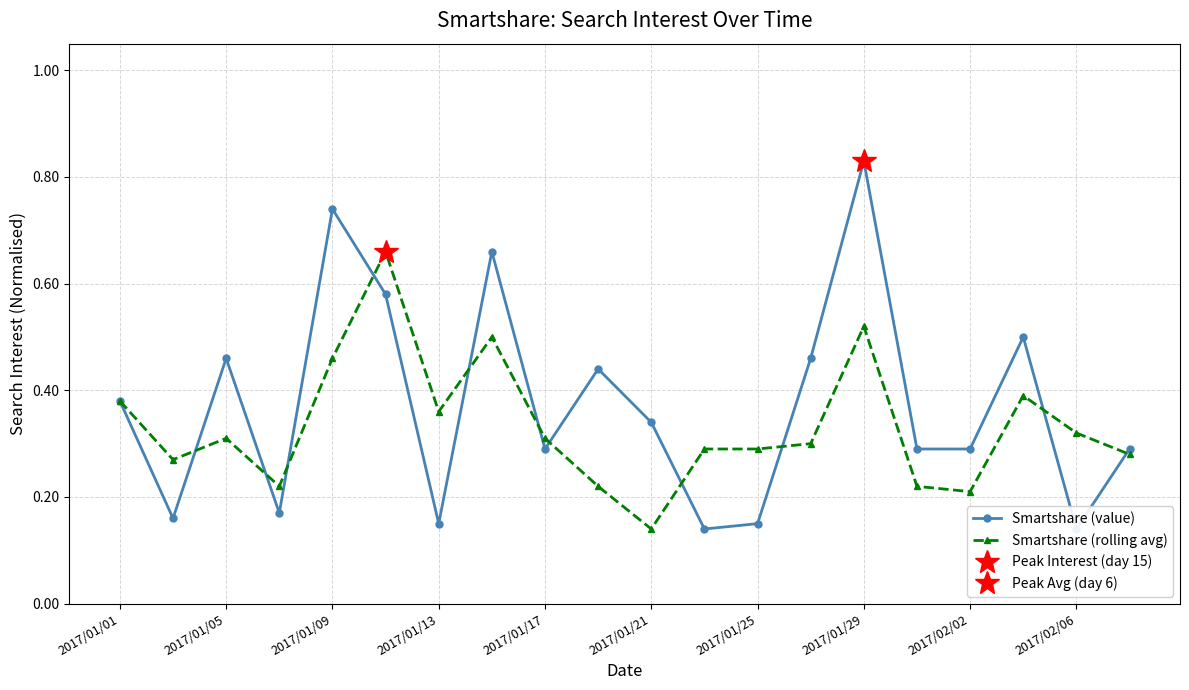

True or false: Smartshare (rolling avg) and Smartshare (value) intersect in this chart.

True